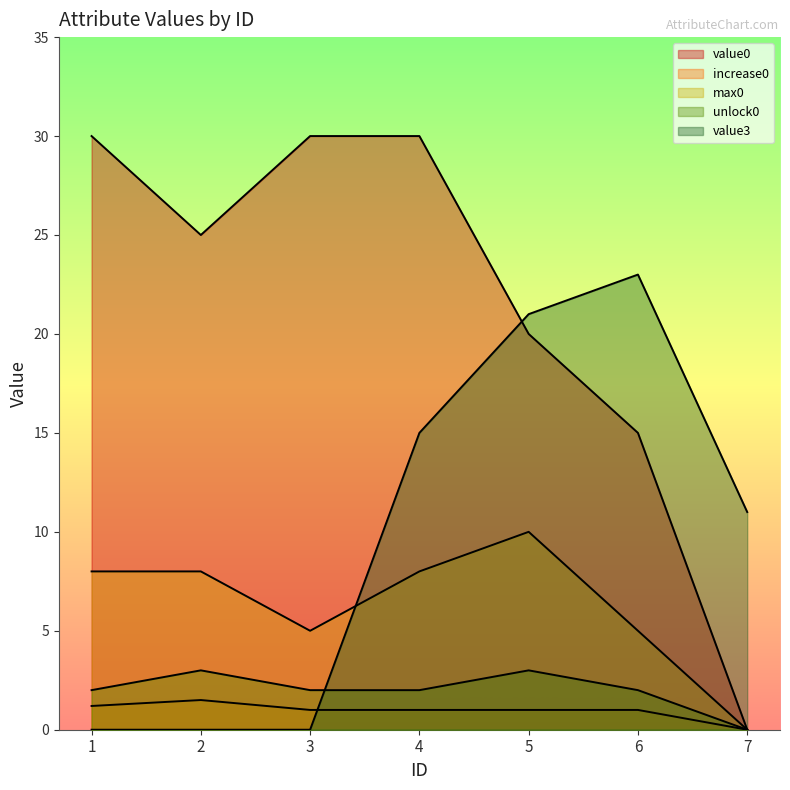

The value of max0 at 3 is 8.3. True or false?

False